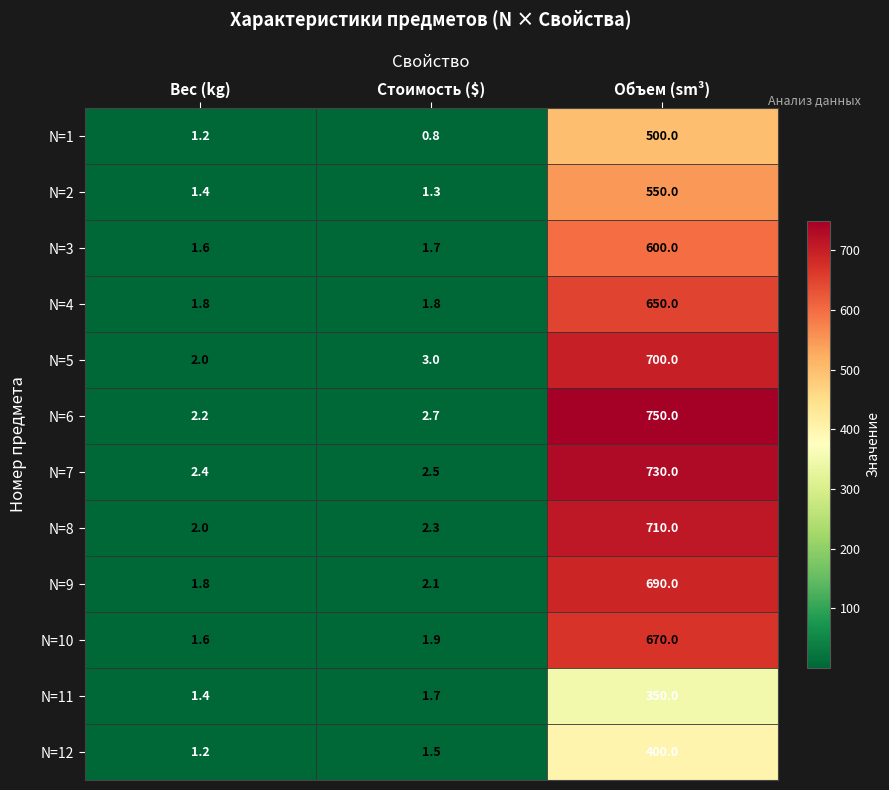

At which category is the sum across all series the highest?

Объем (sm³)